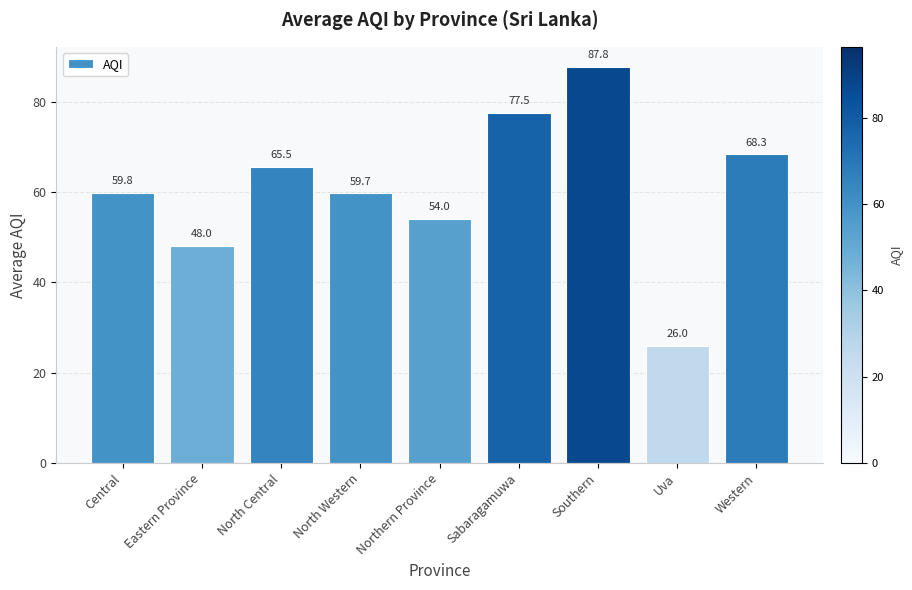

Which category has the lowest value across all series?

Uva